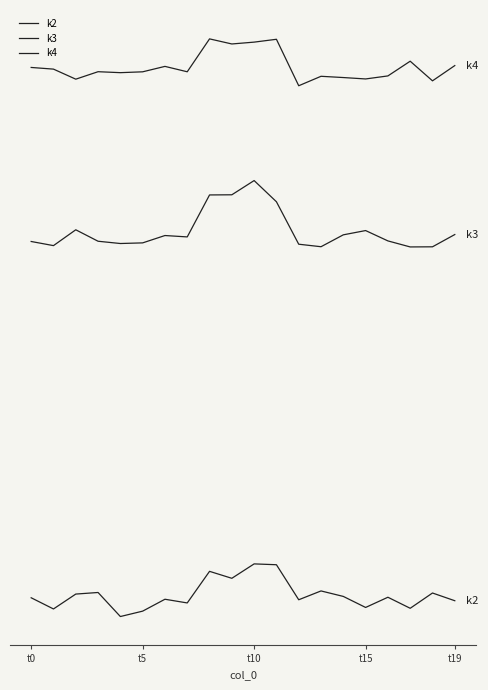

Does the chart display data point markers on the line(s)?

No